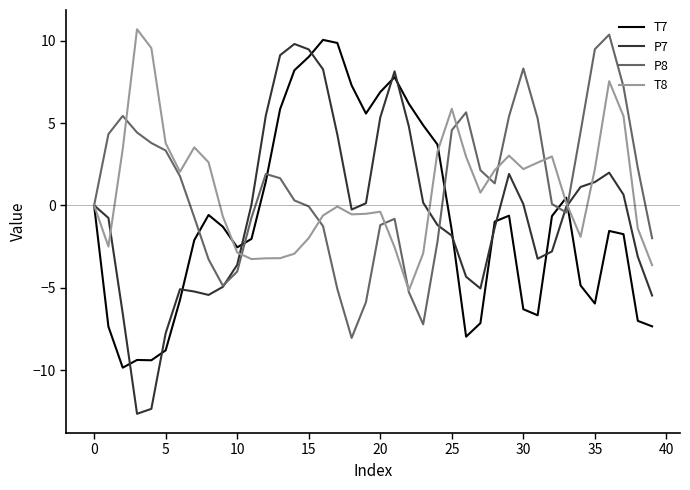

What is the lowest value of the P7 series?

-12.7